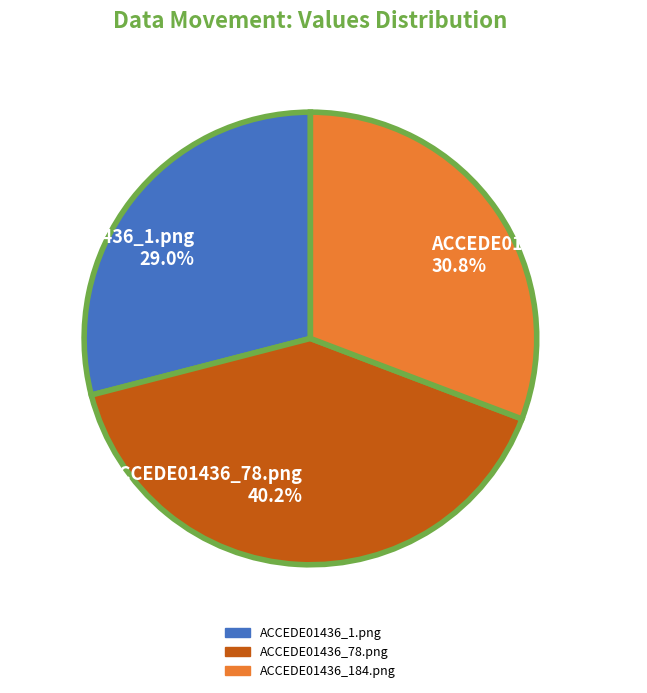

What is the largest slice in the pie chart?

ACCEDE01436_78.png